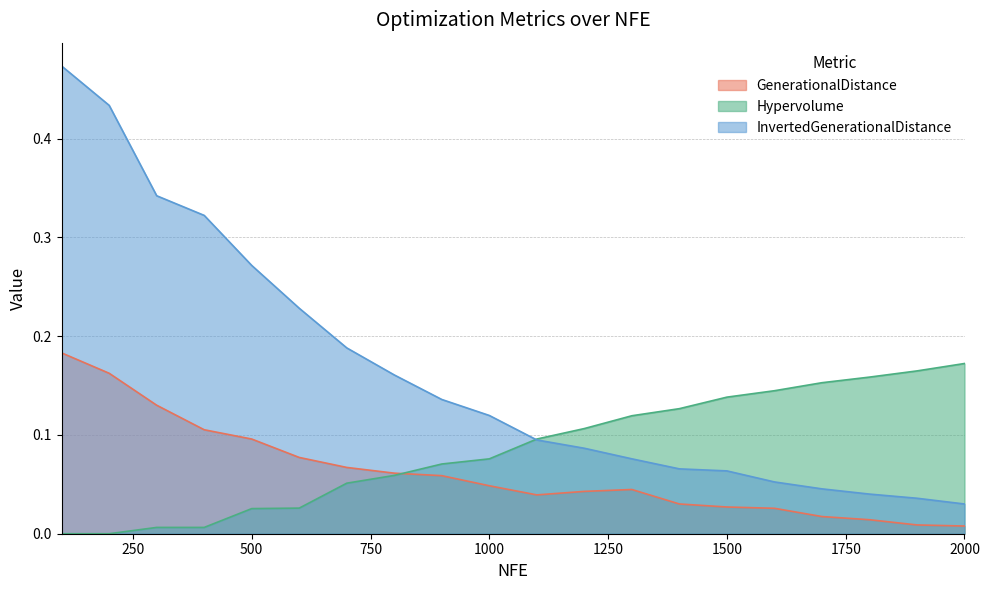

List the labels in order of InvertedGenerationalDistance value, smallest first.

2000, 1900, 1800, 1700, 1600, 1500, 1400, 1300, 1200, 1100, 1000, 900, 800, 700, 600, 500, 400, 300, 200, 100